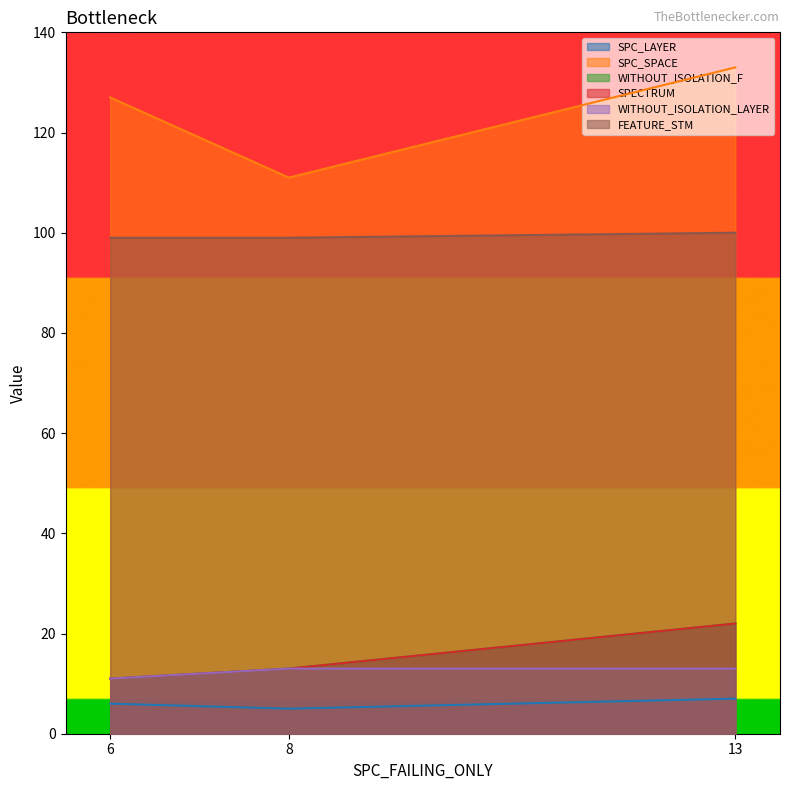

At which label is WITHOUT_ISOLATION_LAYER closest to 12?

6